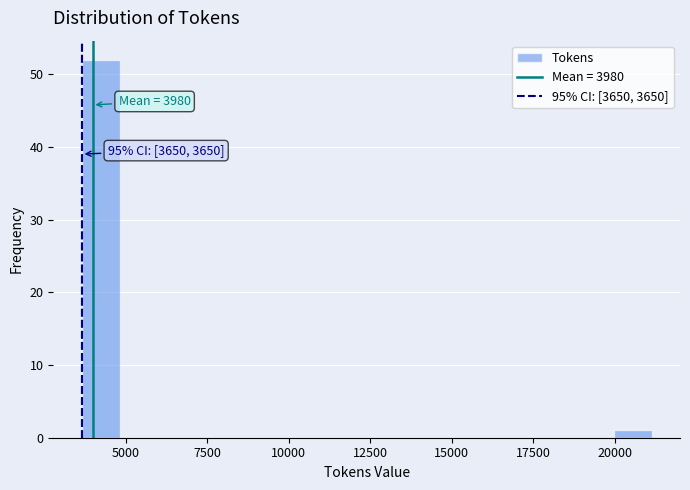

Around what value on the x-axis is the tallest bar? Give the approximate position of its centre, as read against the axis.

4000